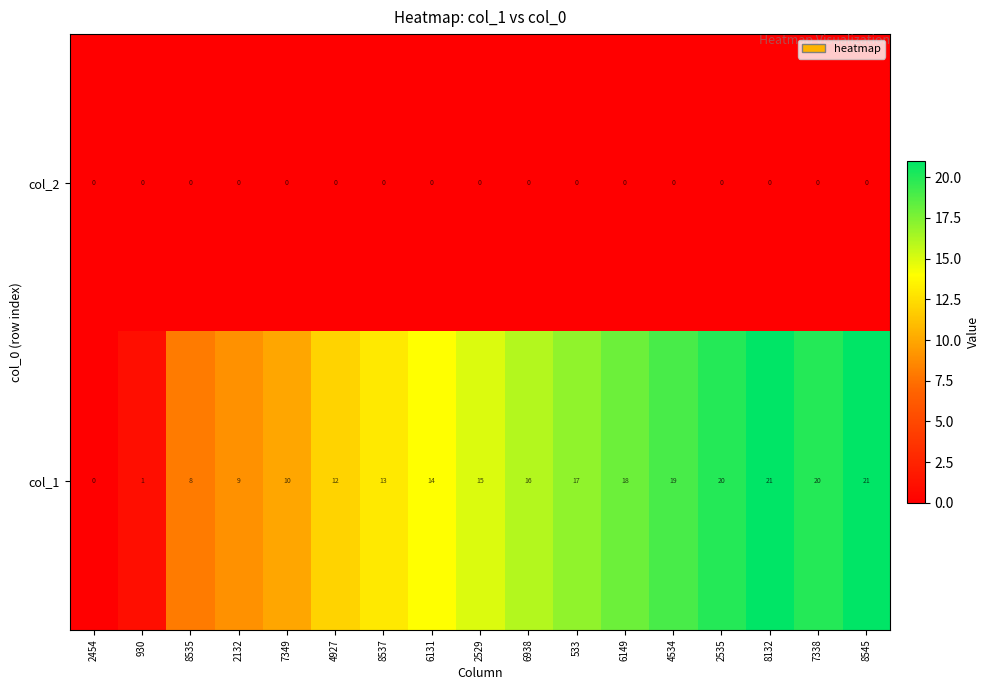

The col_1 series shows 8 at 8535. True or false?

True